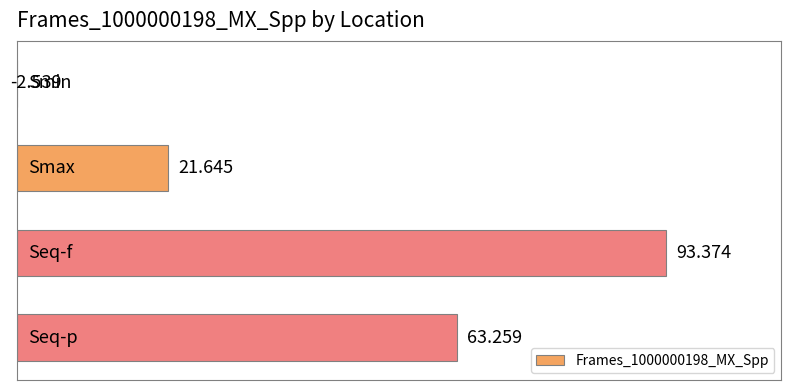

What is the sum of all values?

175.7